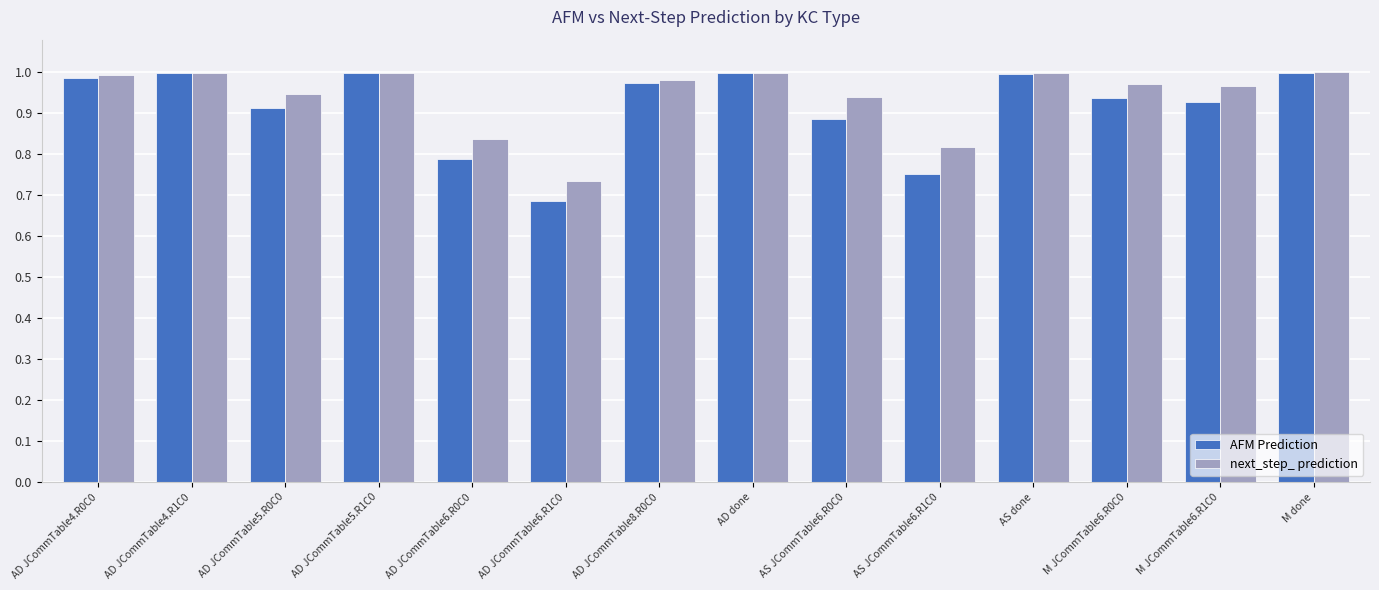

Which series has the largest range (max minus min)?

AFM Prediction